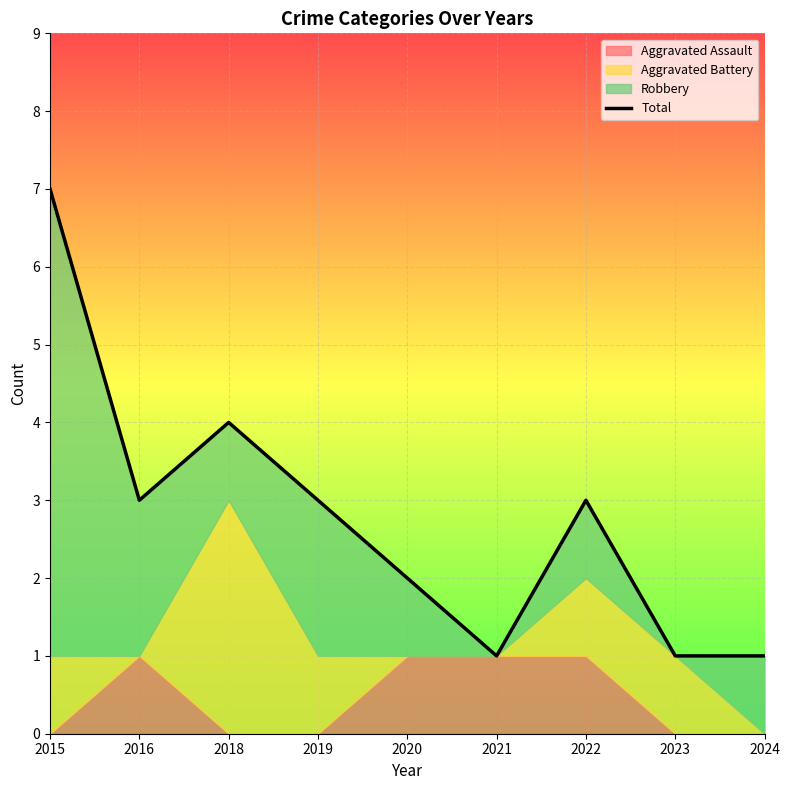

What is the change in value from 2021 to 2022?

+2